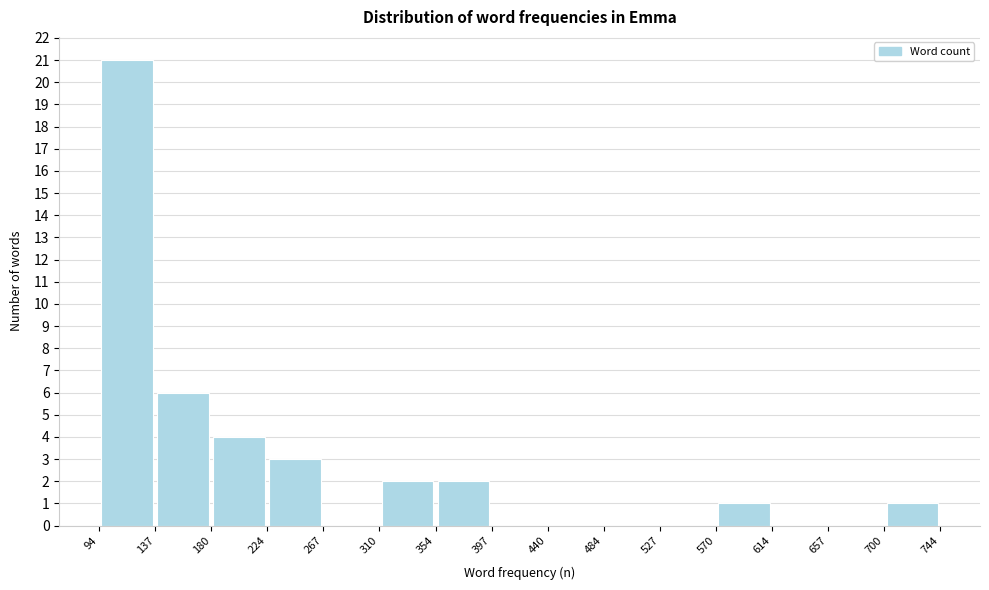

Which range on the x-axis has the tallest bar?

94 to 137